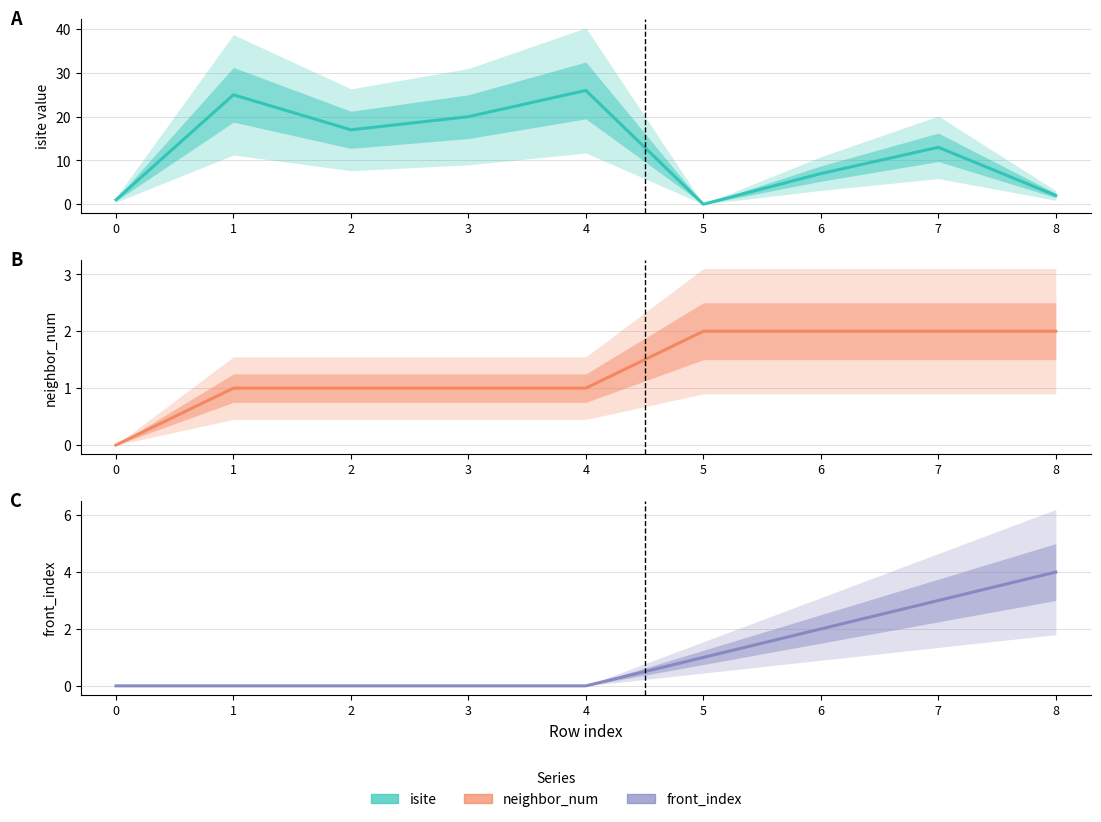

What is the sum of all isite values?

111